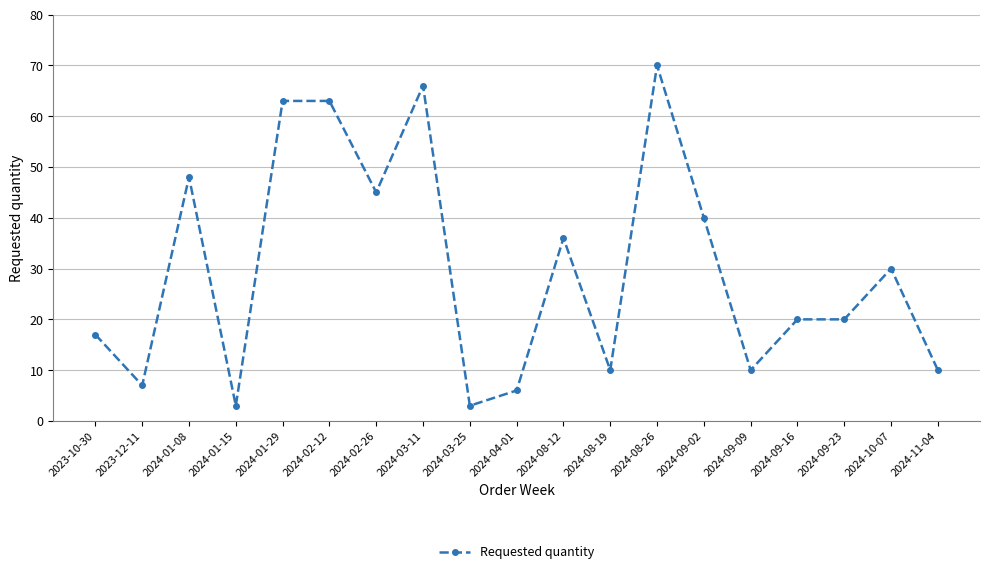

What is the difference between the maximum and second lowest values?

67